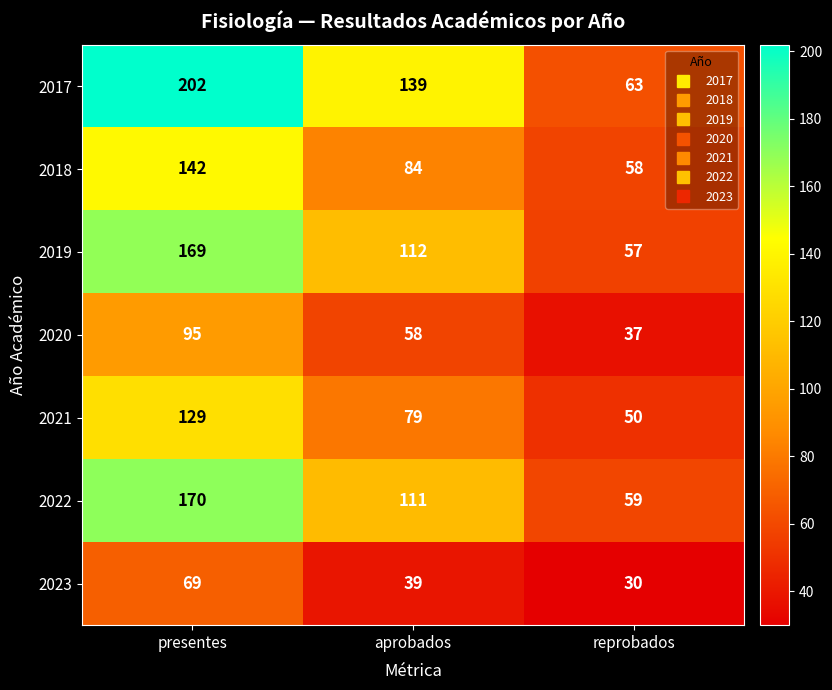

Between presentes and reprobados, which series saw the biggest shift?

2017